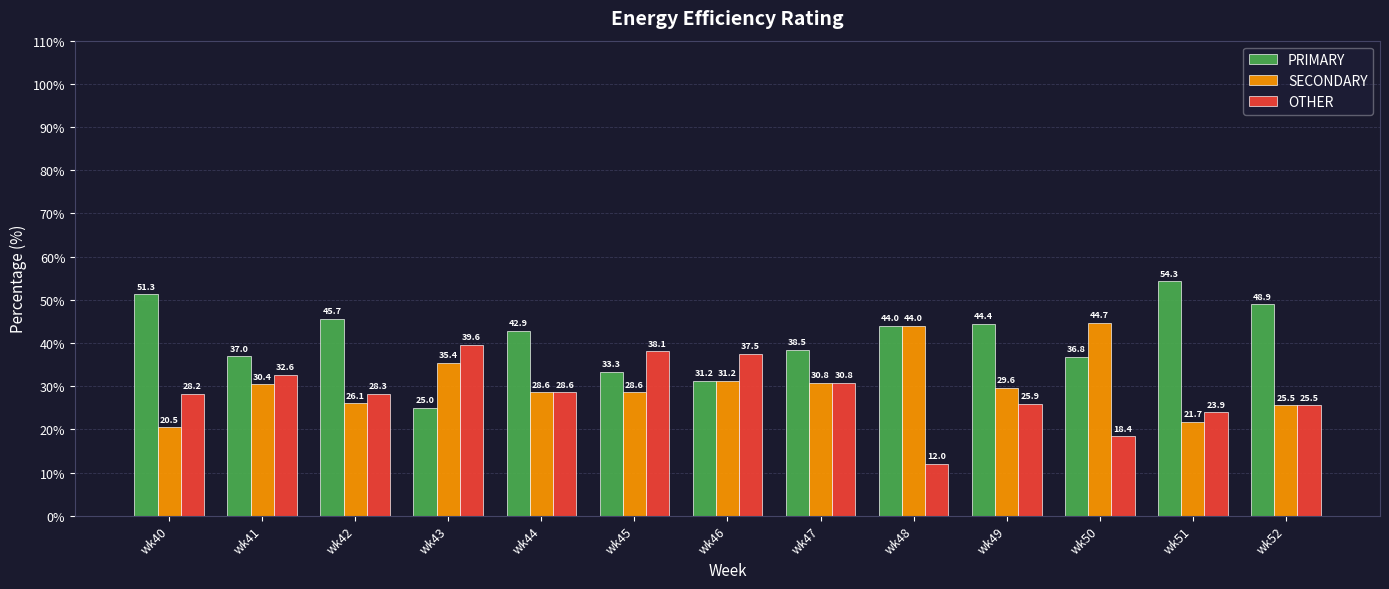

How many groups of bars are there?

13